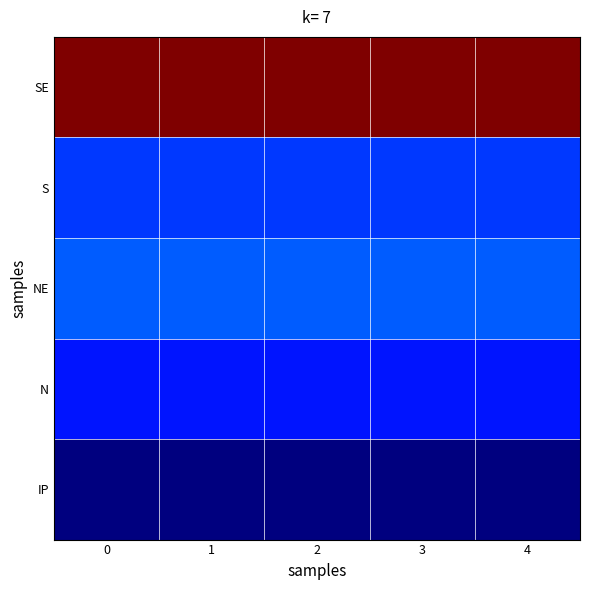

Reading left to right, transcribe all the data shown in this chart.

SE: 0=55000	1=55000	2=55000	3=55000	4=55000
S: 0=10000	1=10000	2=10000	3=10000	4=10000
NE: 0=12000	1=12000	2=12000	3=12000	4=12000
N: 0=8000	1=8000	2=8000	3=8000	4=8000
IP: 0=0	1=0	2=0	3=0	4=0